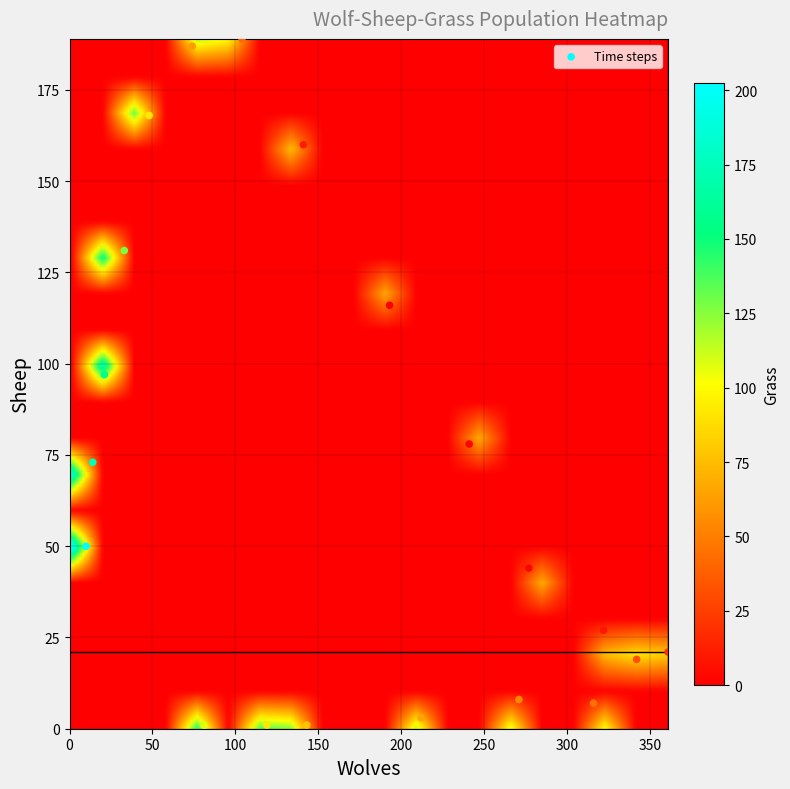

List the coordinates of all points as (Y, X) pairs, reading left to right.

(50, 10)  (73, 14)  (97, 21)  (131, 33)  (168, 48)  (187, 74)  (1, 81)  (189, 104)  (1, 119)  (160, 141)  (1, 143)  (116, 193)  (3, 212)  (78, 241)  (8, 271)  (44, 277)  (7, 316)  (27, 322)  (19, 342)  (21, 361)